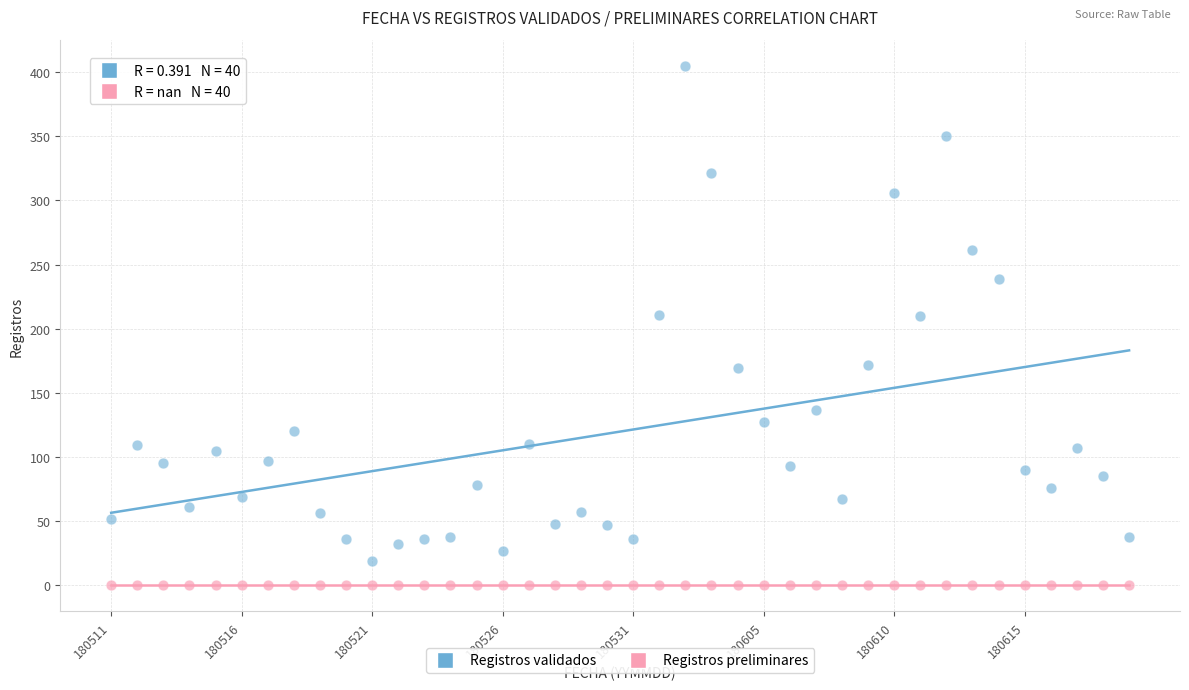

What are all the series names shown in the legend?

Registros validados, Registros preliminares